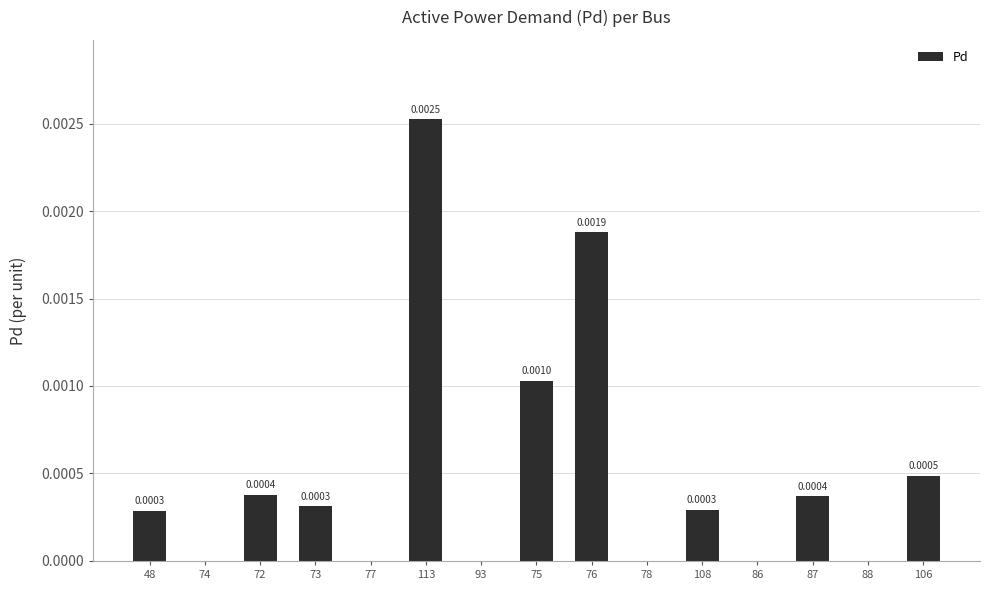

Between 106 and 75, which is larger?

75